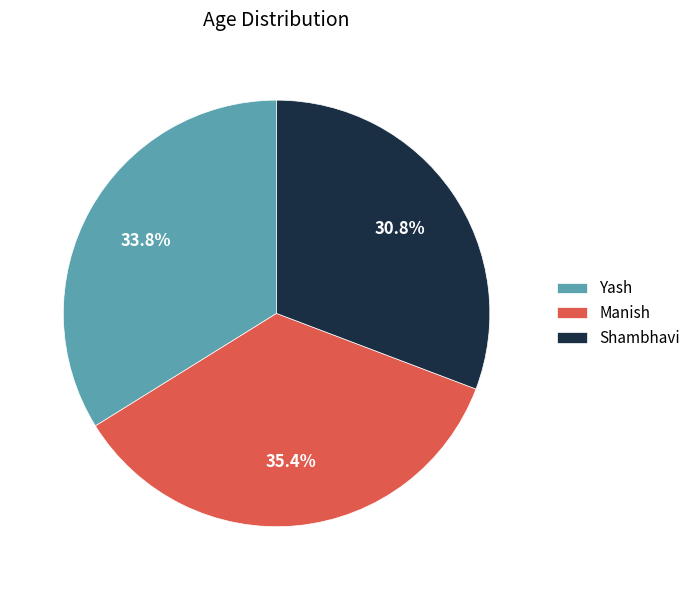

True or false: Shambhavi accounts for 25% of the total.

False